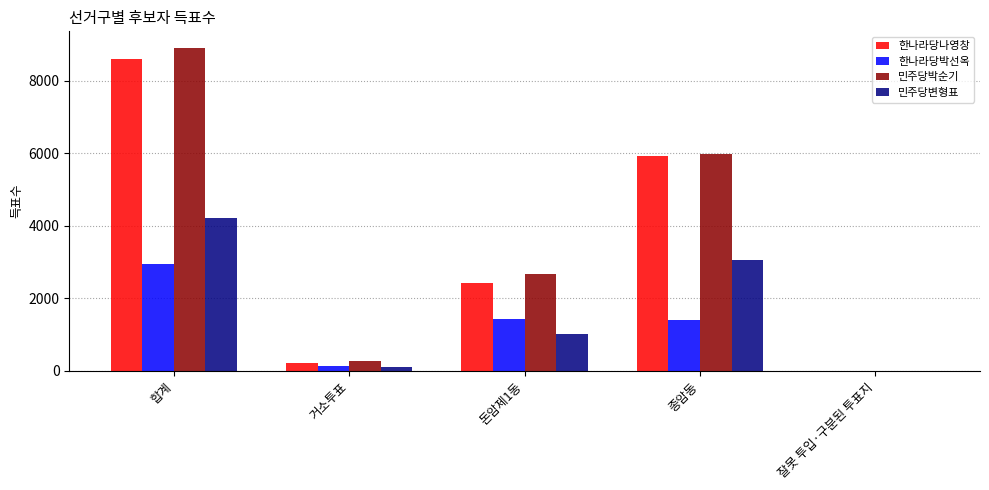

What are all the series names shown in the legend?

한나라당나영창, 한나라당박선옥, 민주당박순기, 민주당변형표